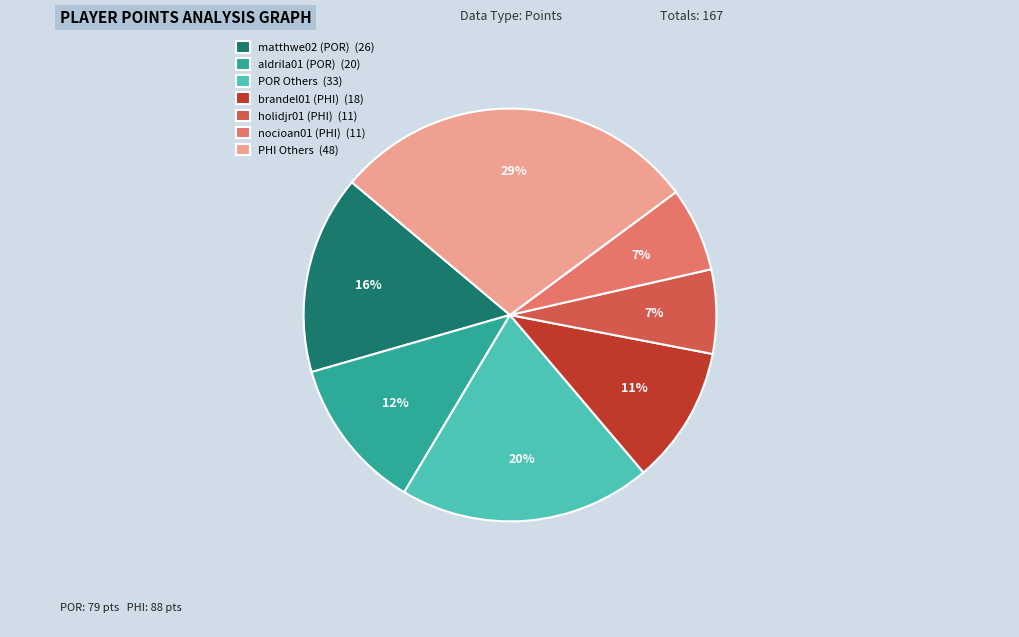

How many segments does this pie chart have?

7